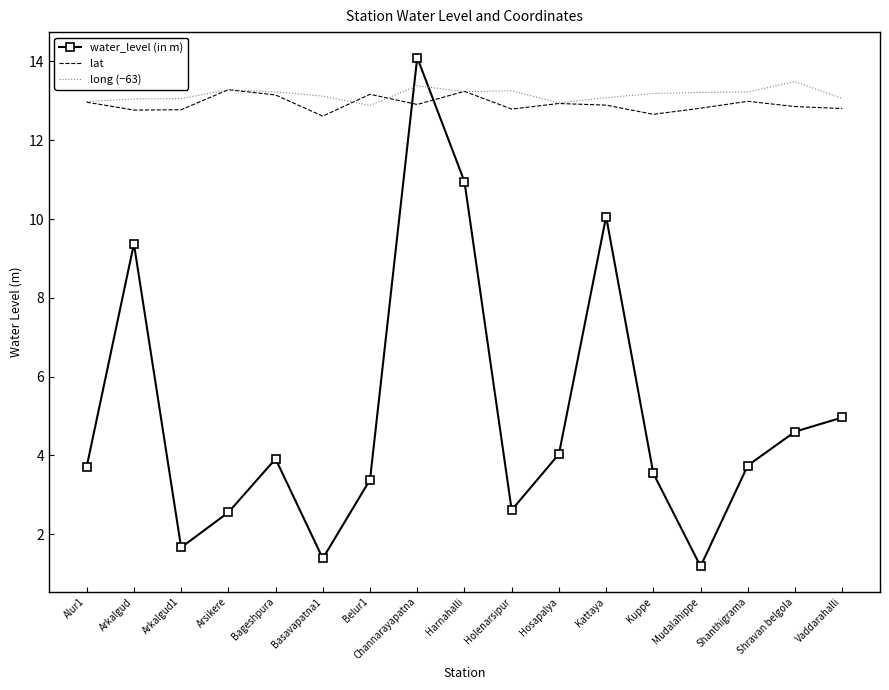

Between Arkalgud1 and Bageshpura, which series saw the biggest shift?

water_level (in m)